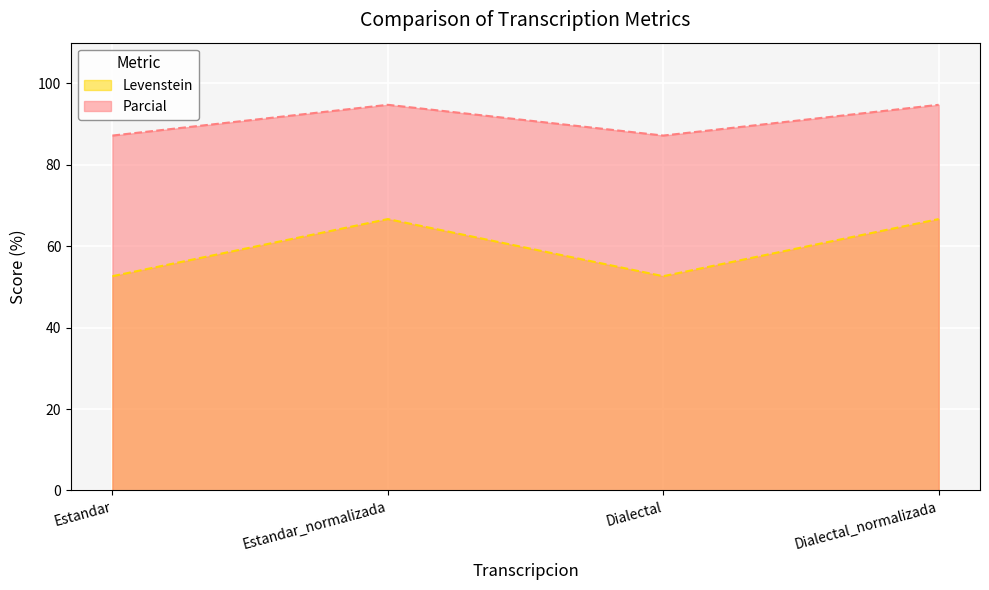

True or false: Parcial and Levenstein cross at least once.

False